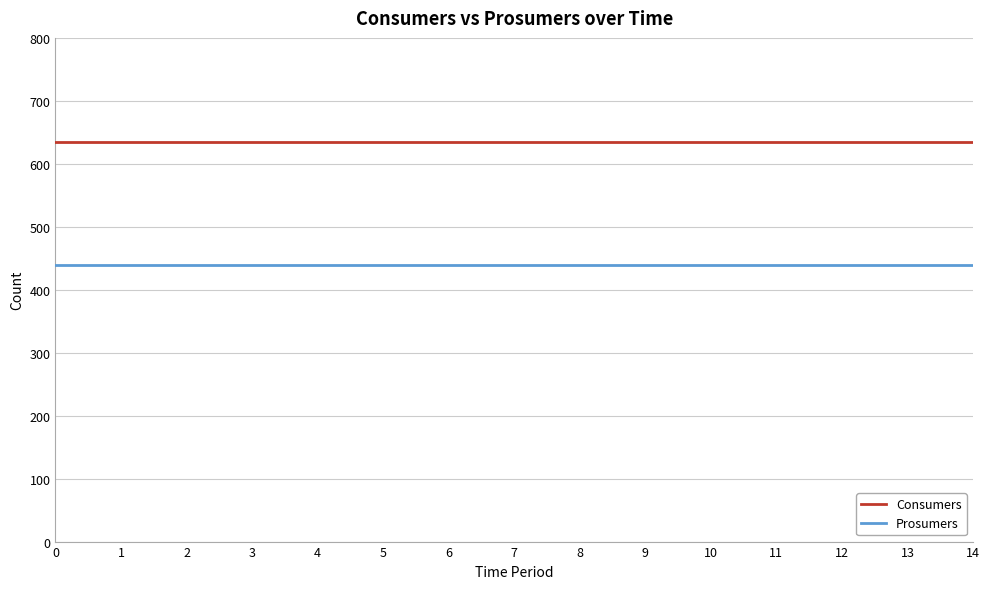

What is the maximum value for Prosumers?

440